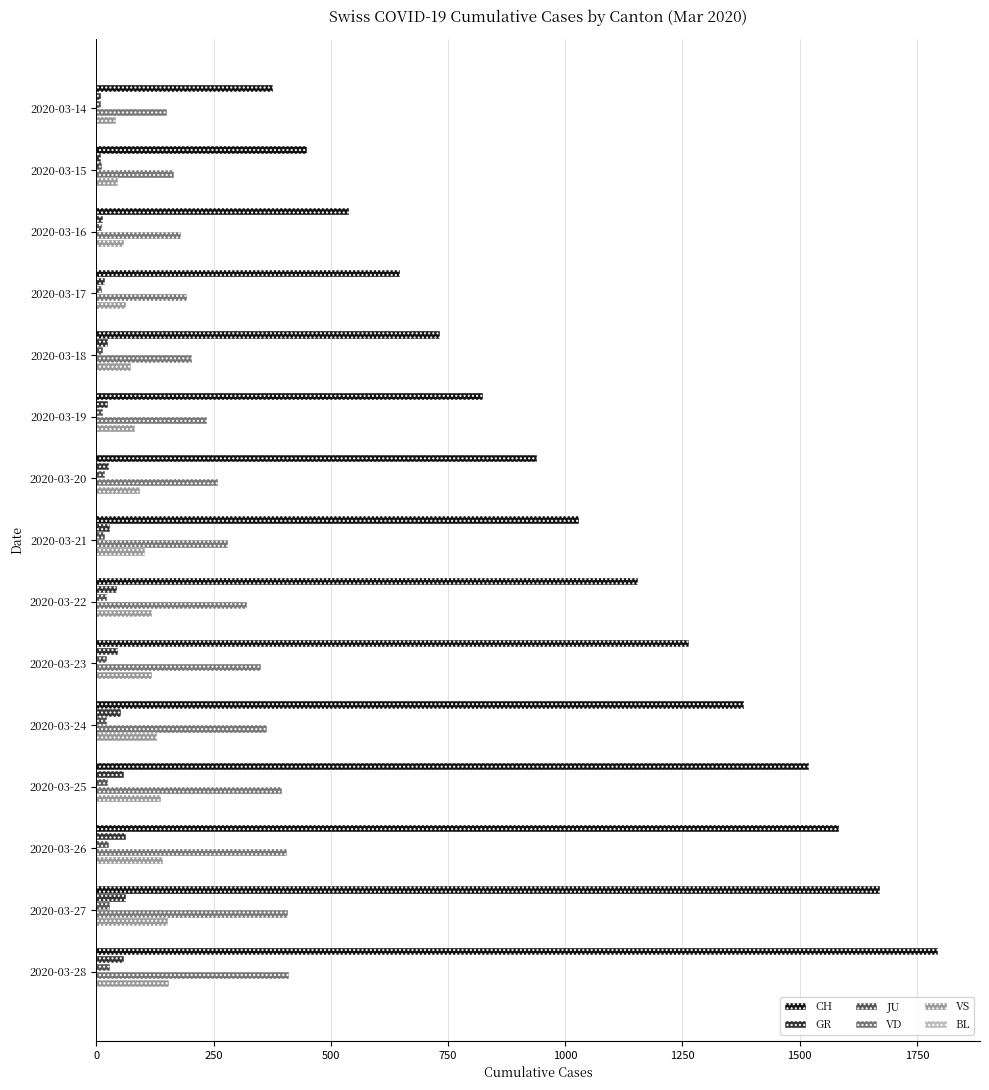

Which series has the largest total across all categories?

CH